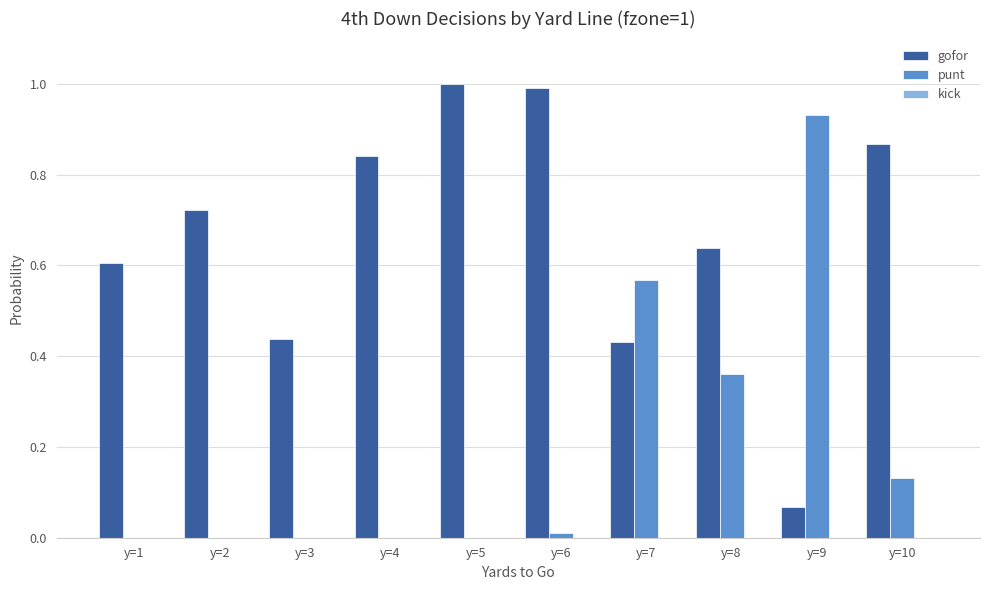

Which series changed the most between y=1 and y=3?

gofor